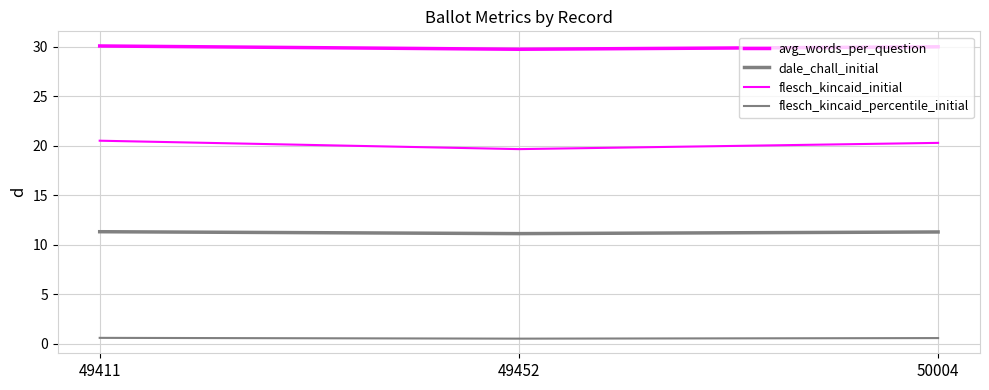

Is this an area chart (filled region under the line)?

No